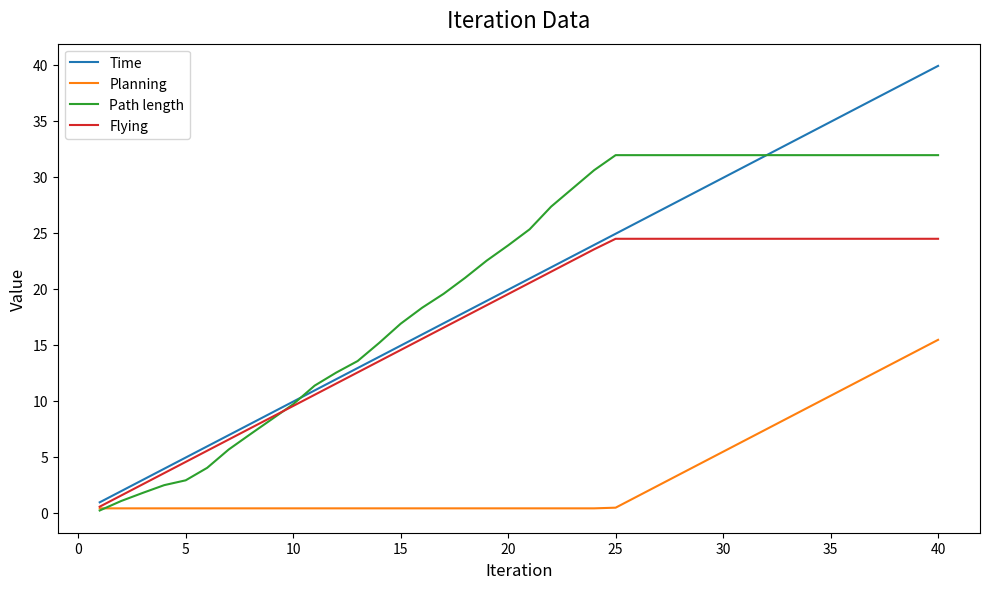

Rank the series by their maximum value, from lowest to highest.

Planning, Flying, Path length, Time